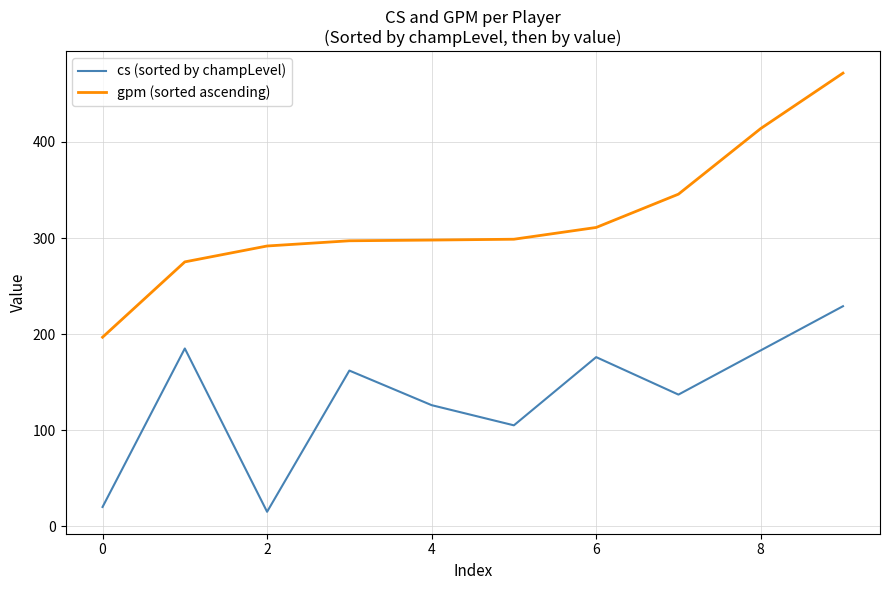

Rank the series by their maximum value, from highest to lowest.

gpm (sorted ascending), cs (sorted by champLevel)